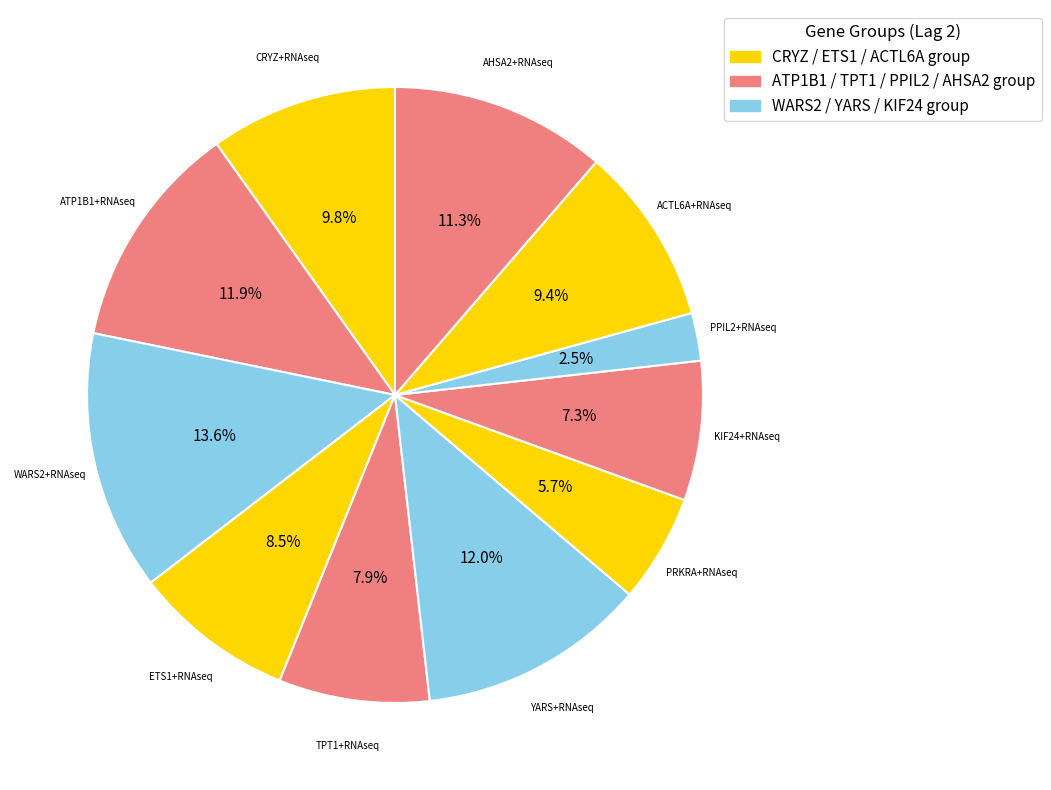

How many segments does this pie chart have?

11